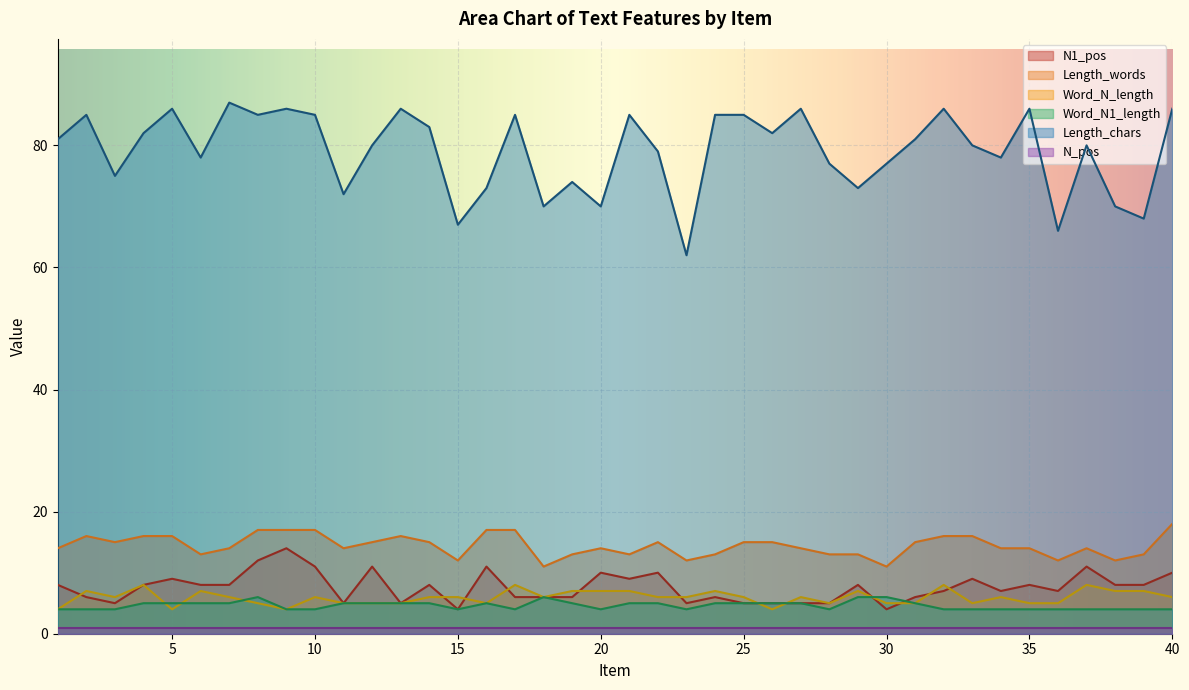

How many categories are shown in the chart?

40